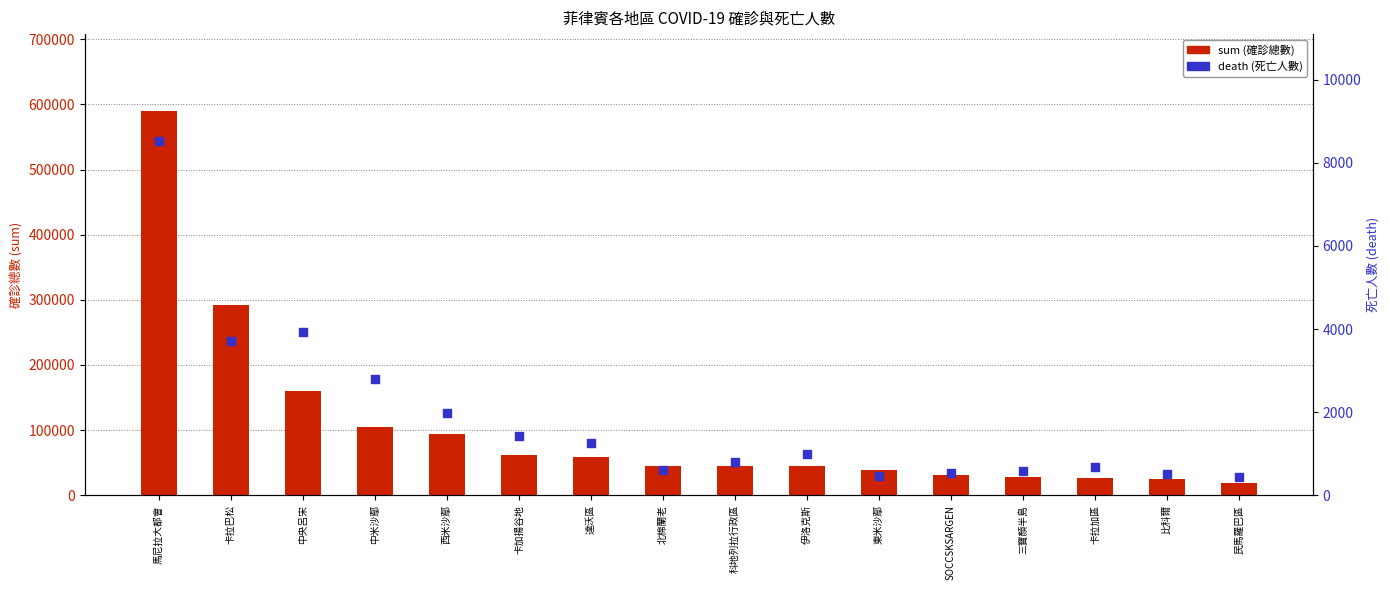

Which series has the largest Y range (max minus min)?

sum (確診總數)